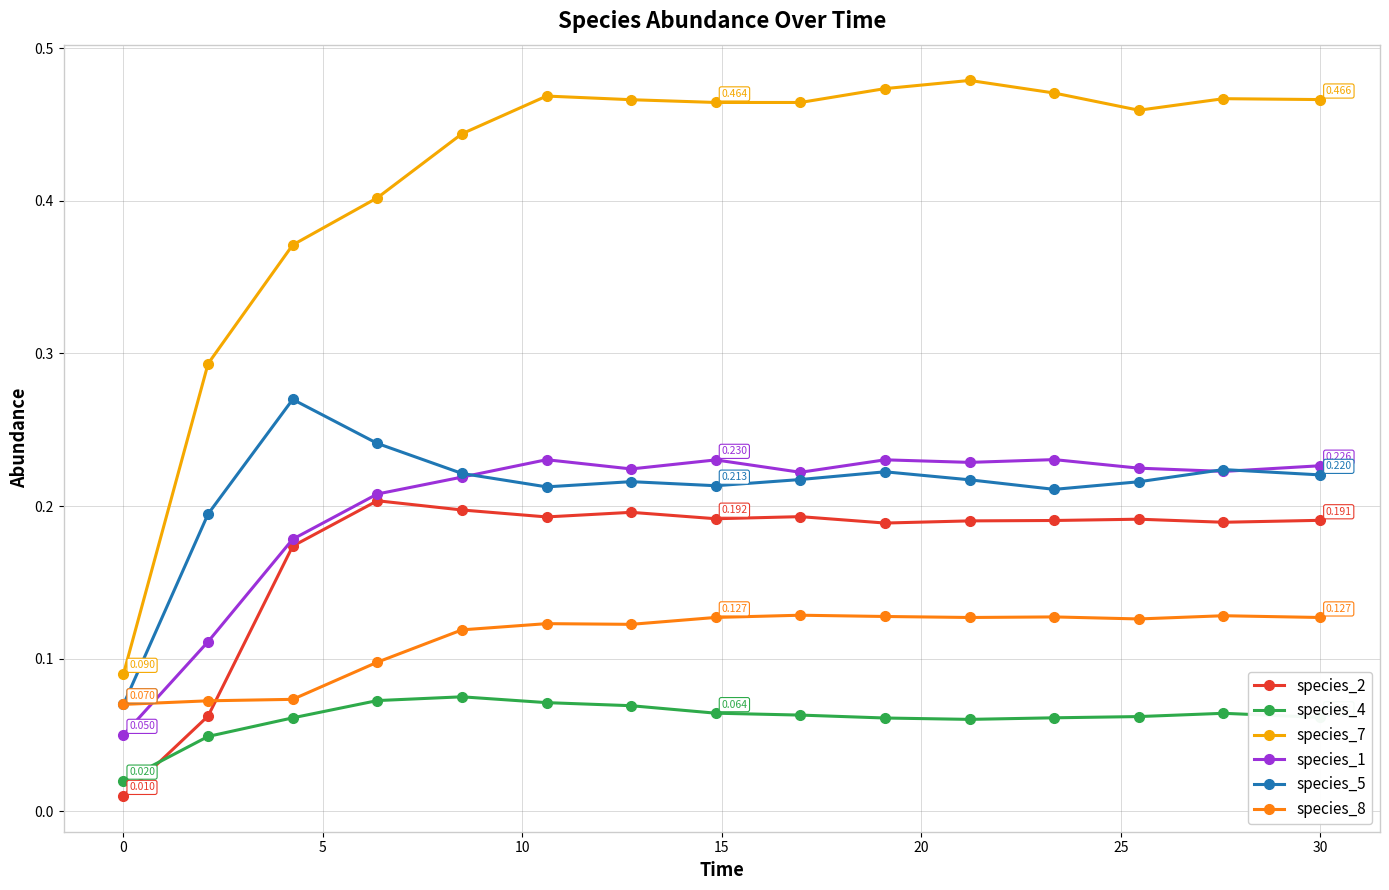

True or false: species_7 and species_1 intersect in this chart.

False